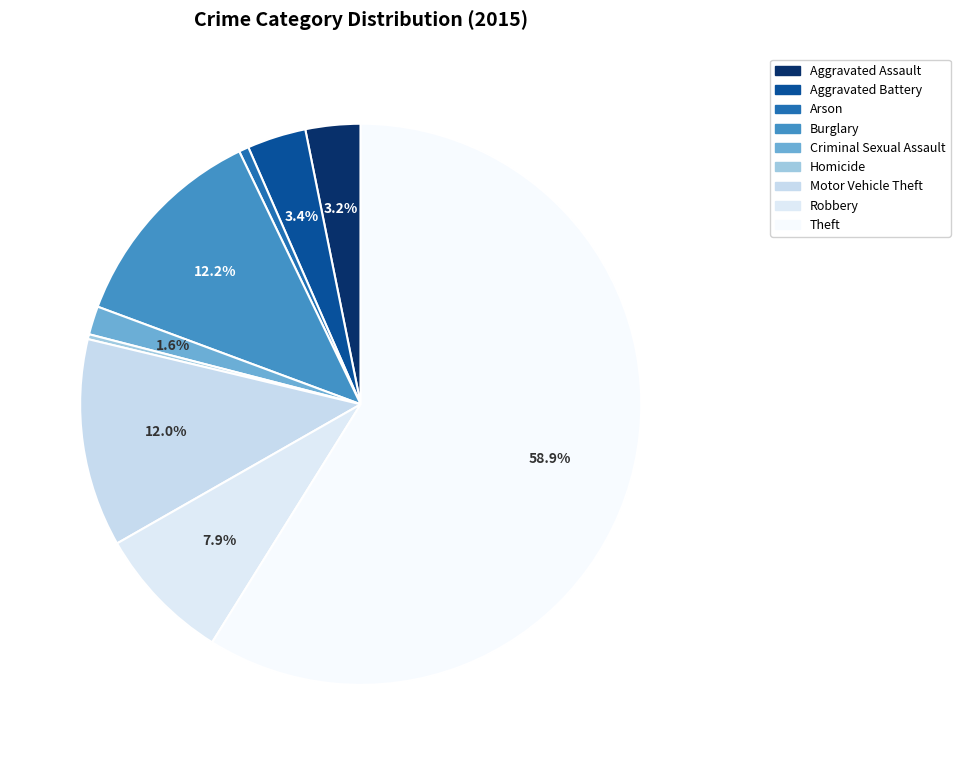

Approximately how many times larger is the value at Arson compared to Robbery?

0.1